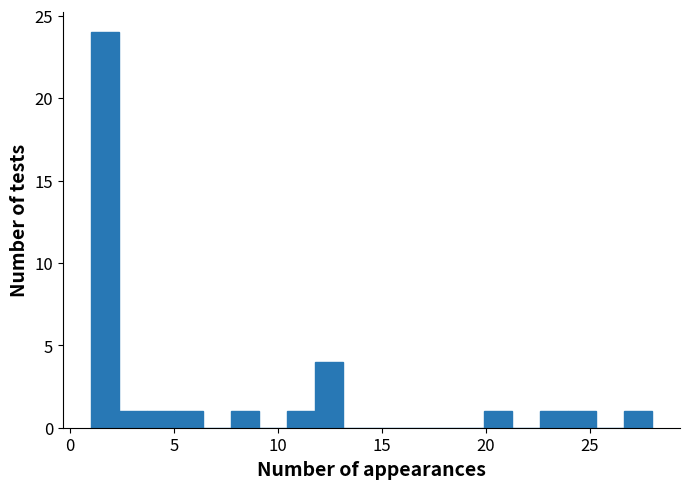

Around what value on the x-axis is the tallest bar? Give the approximate position of its centre, as read against the axis.

1.5